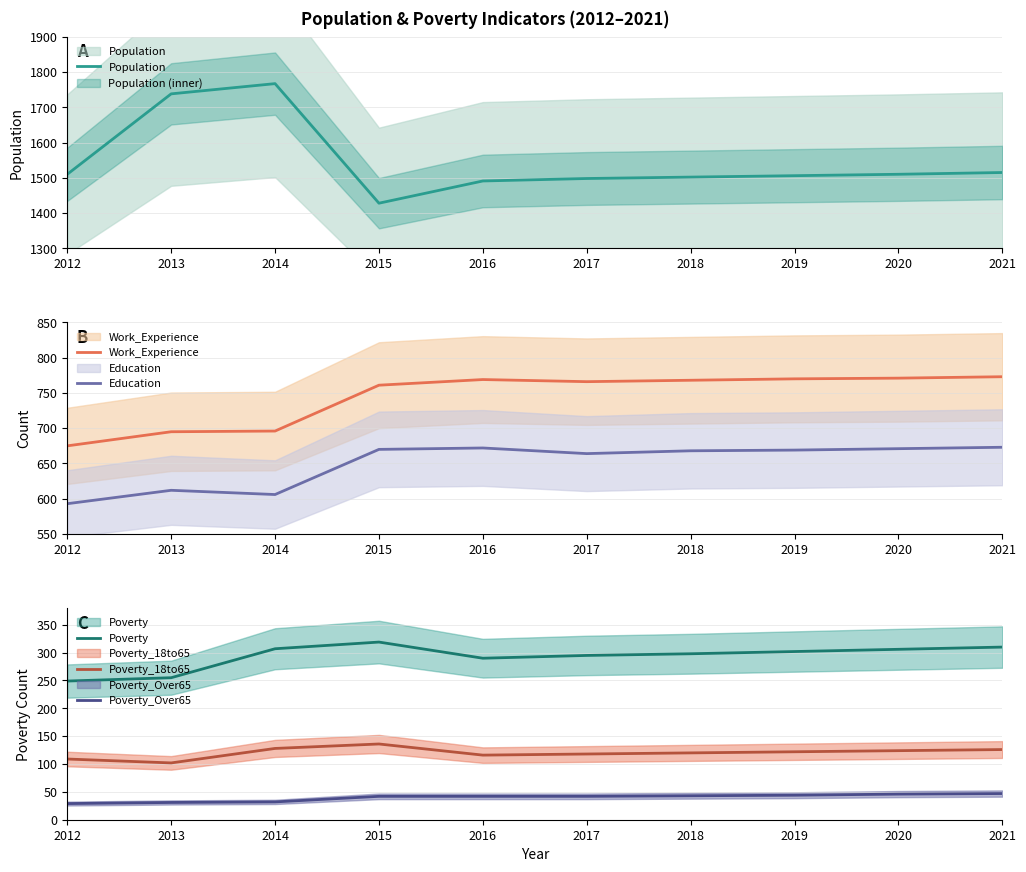

Which series has the largest total across all categories?

Population